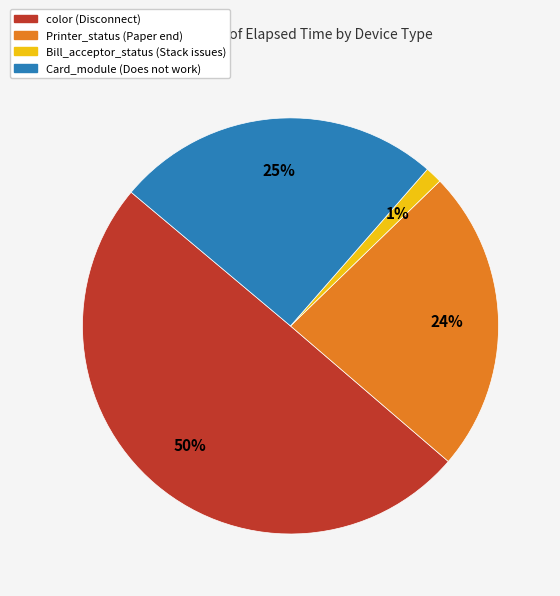

Count the number of slices in the pie.

4